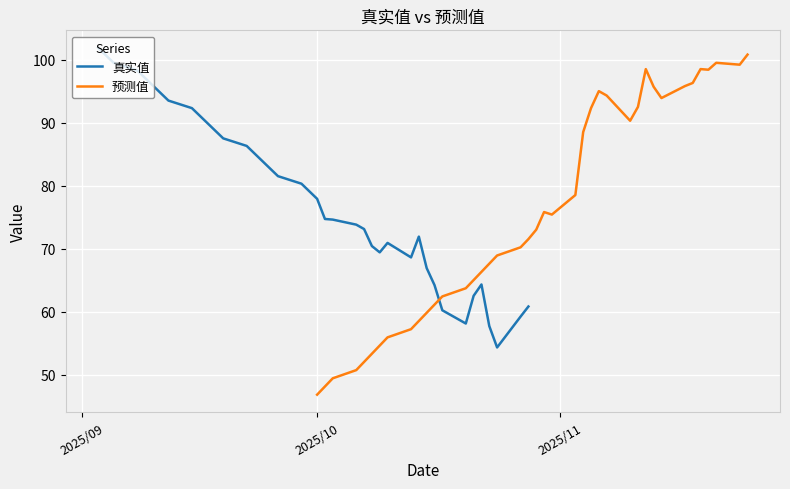

Rank the series by their average value, from highest to lowest.

真实值, 预测值